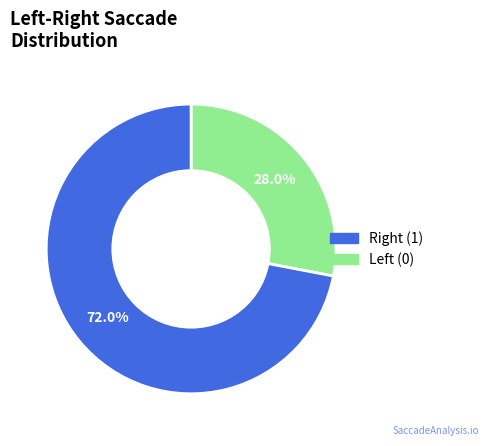

Which category accounts for the majority?

Right (1)